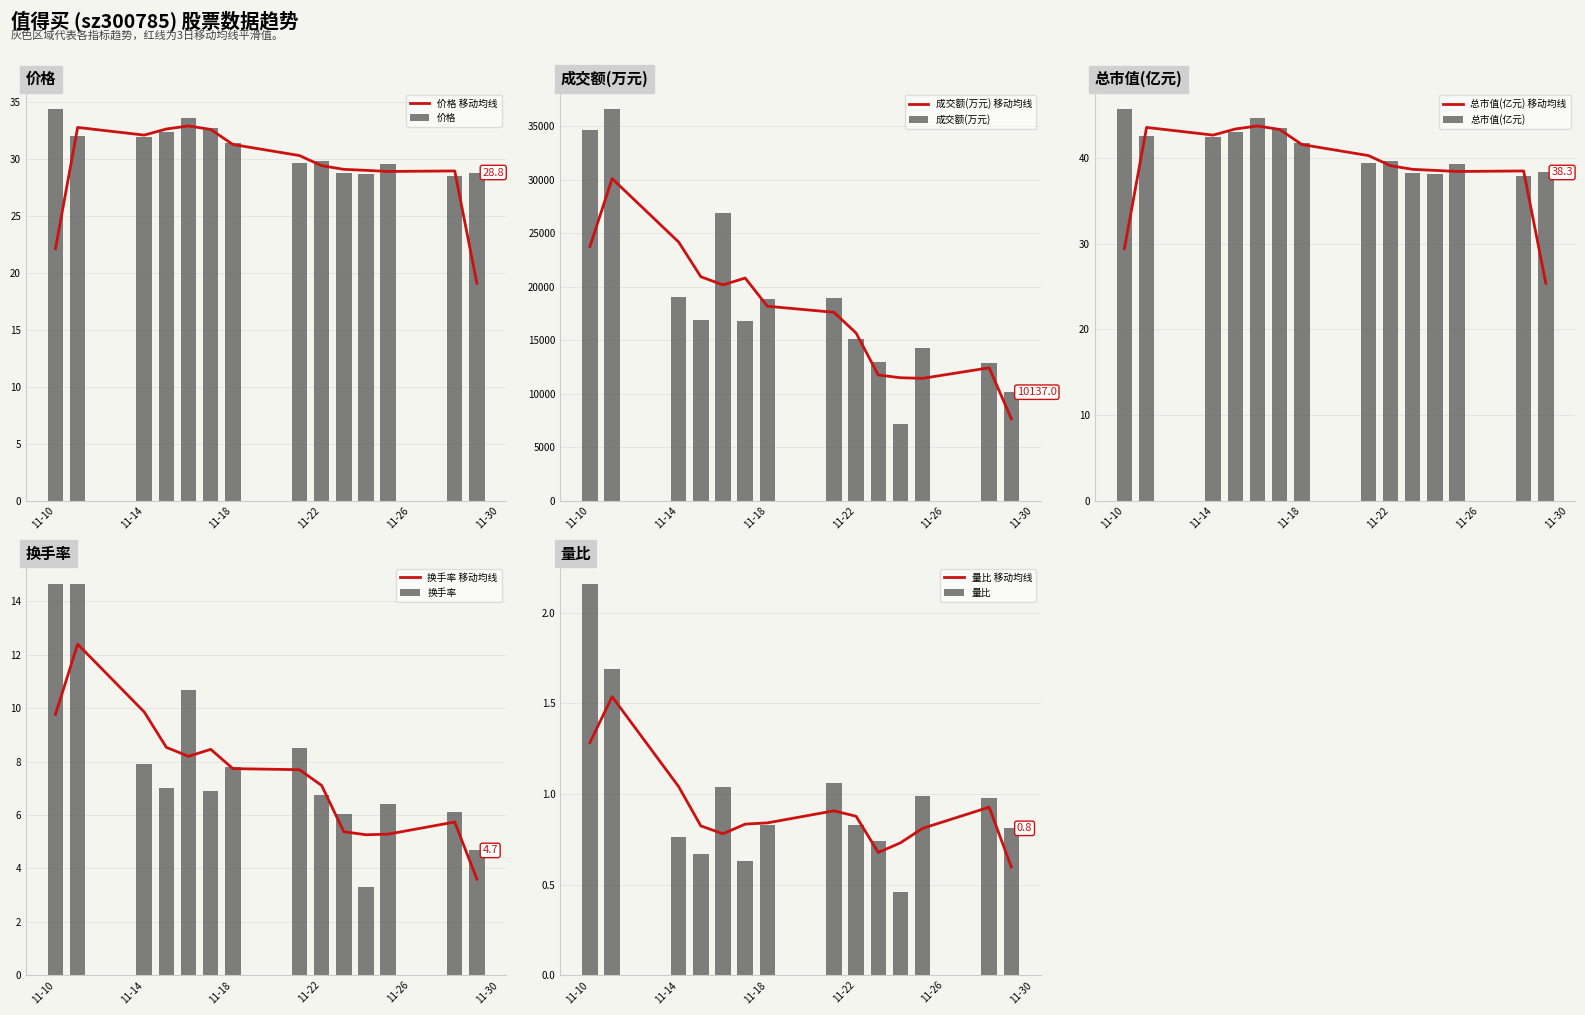

What is the minimum value shown in the chart?

0.5